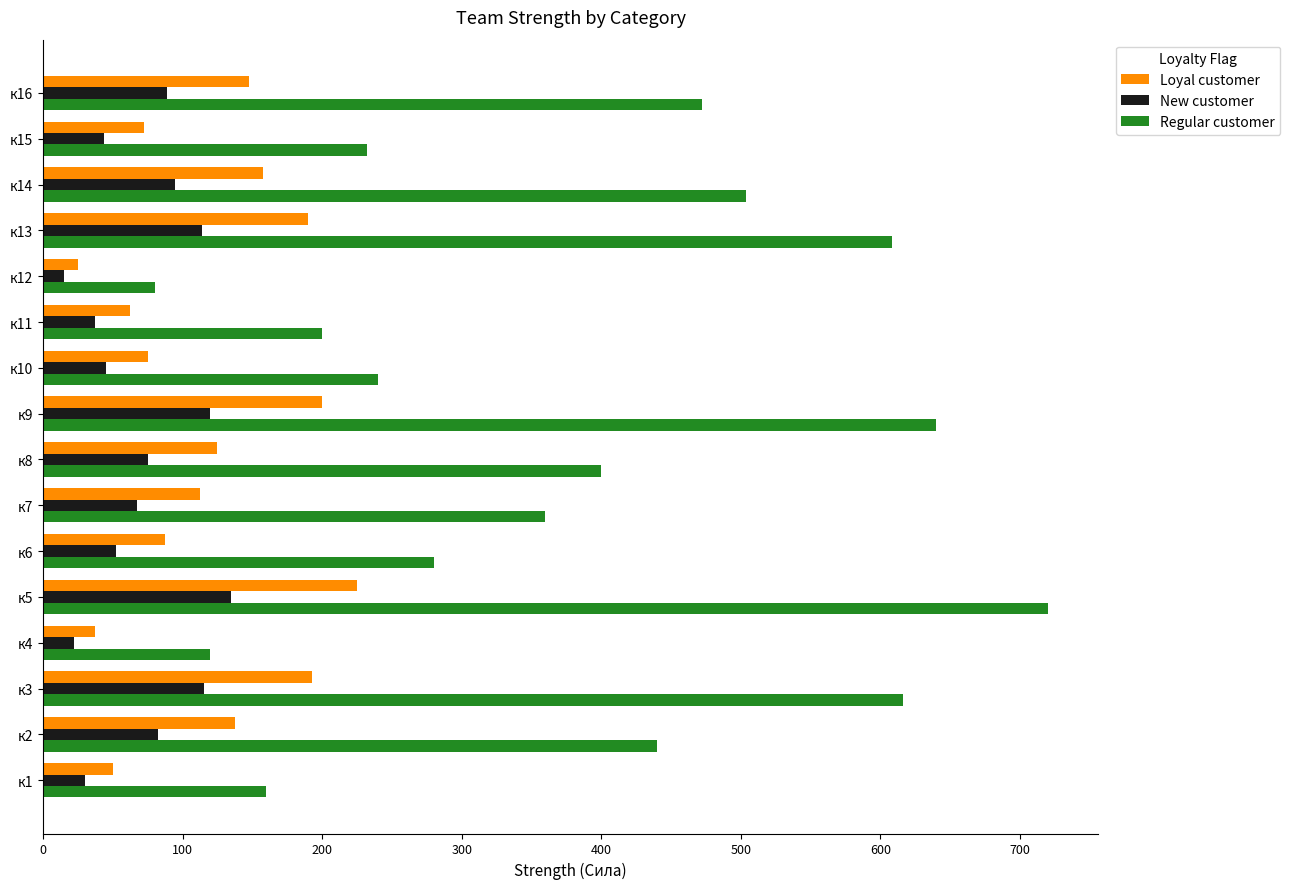

How many categories are shown in the chart?

16